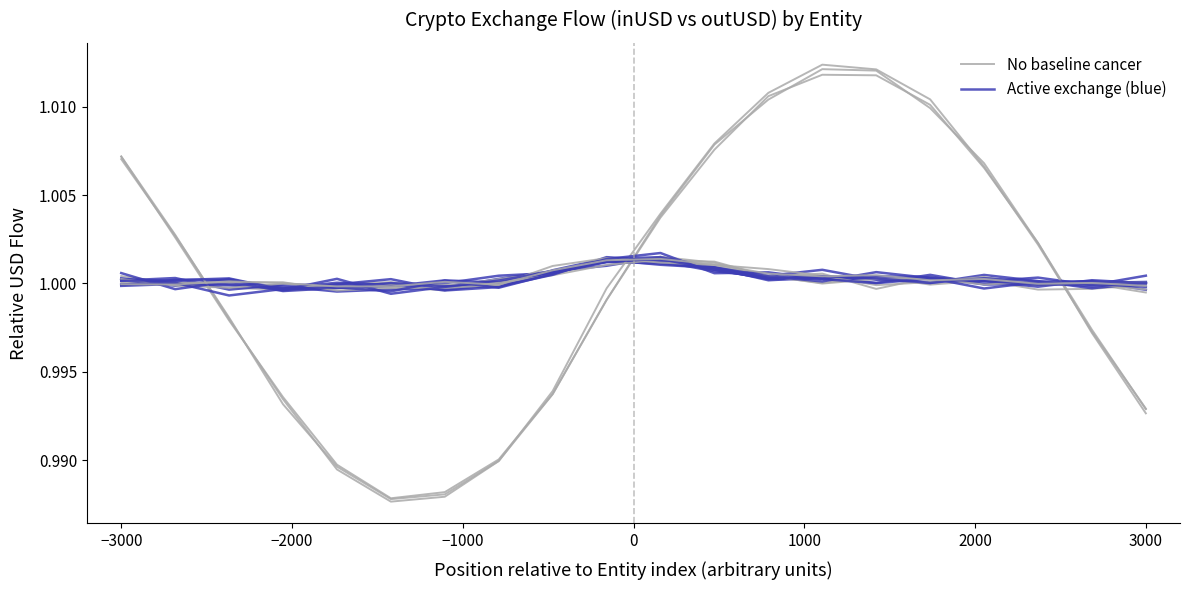

How many values in the Active exchange (blue) series exceed 1?

13